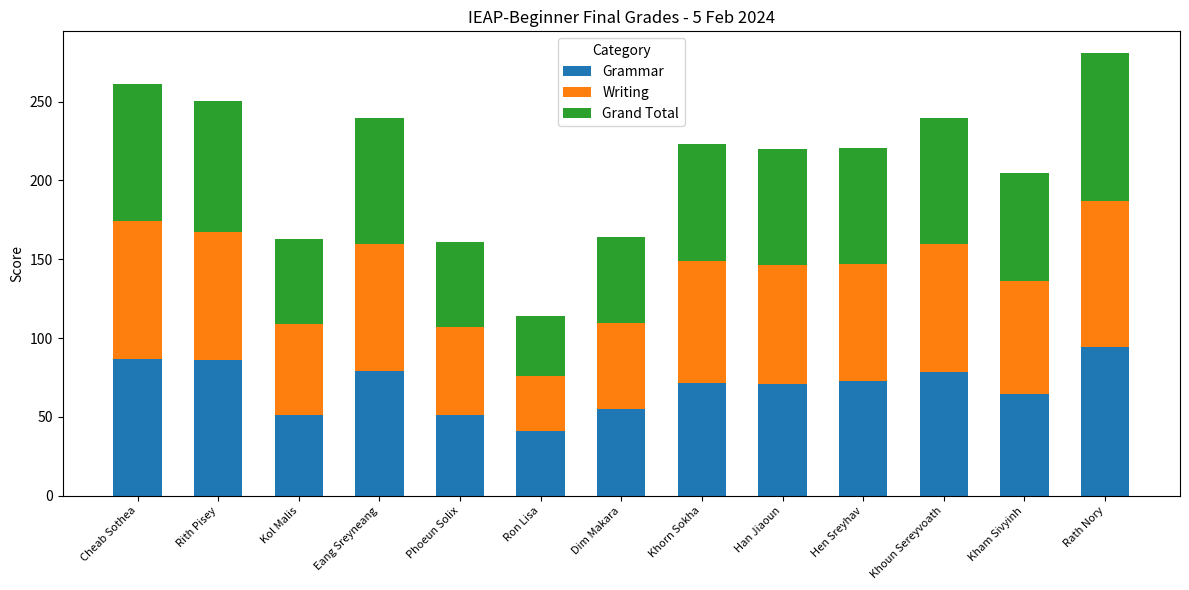

What is the total value across all series at Hen Sreyhav?

220.4